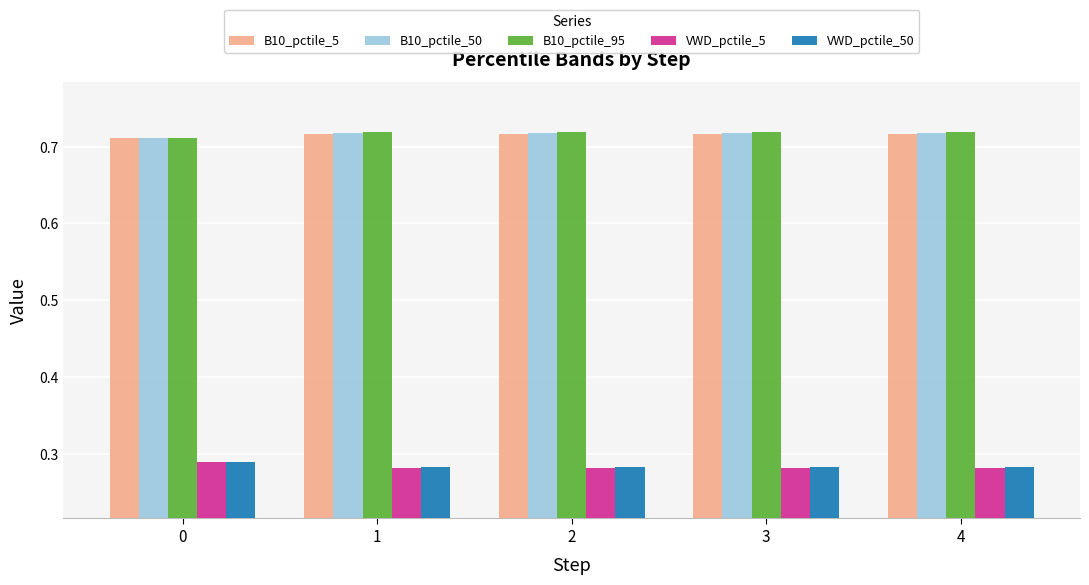

The value of VWD_pctile_5 at 4 is 0.4. True or false?

False